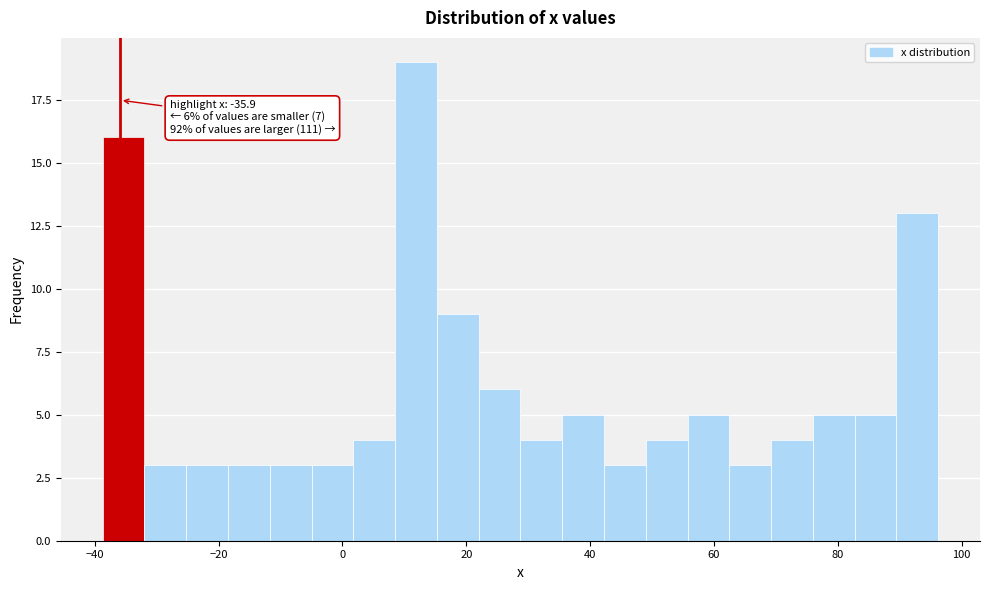

Around what value on the x-axis is the tallest bar? Give the approximate position of its centre, as read against the axis.

12